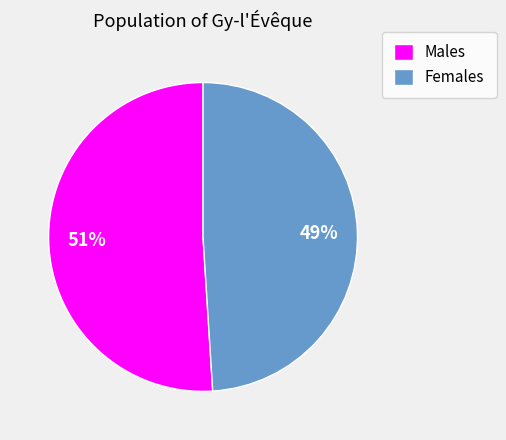

To the nearest percent, what is the average slice percentage?

50%